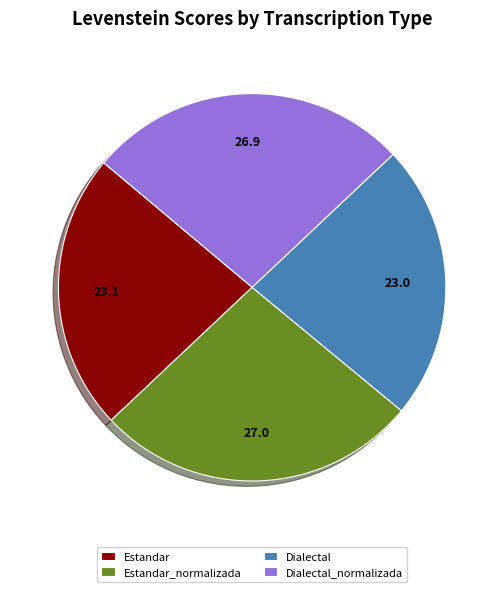

Between Estandar_normalizada and Dialectal, which is larger?

Estandar_normalizada